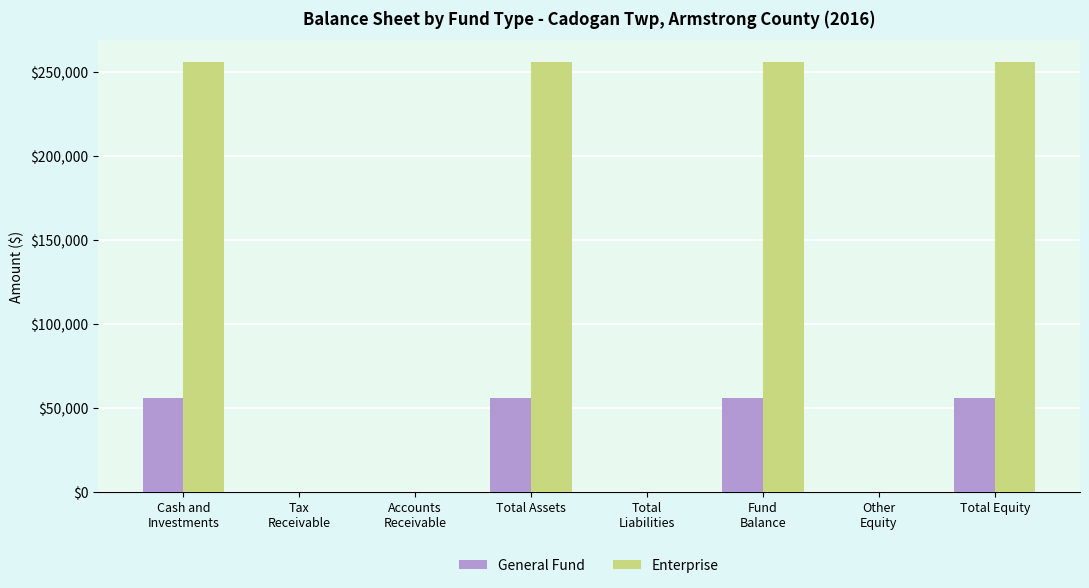

Is it true that Enterprise equals 120521 at Total Equity?

False